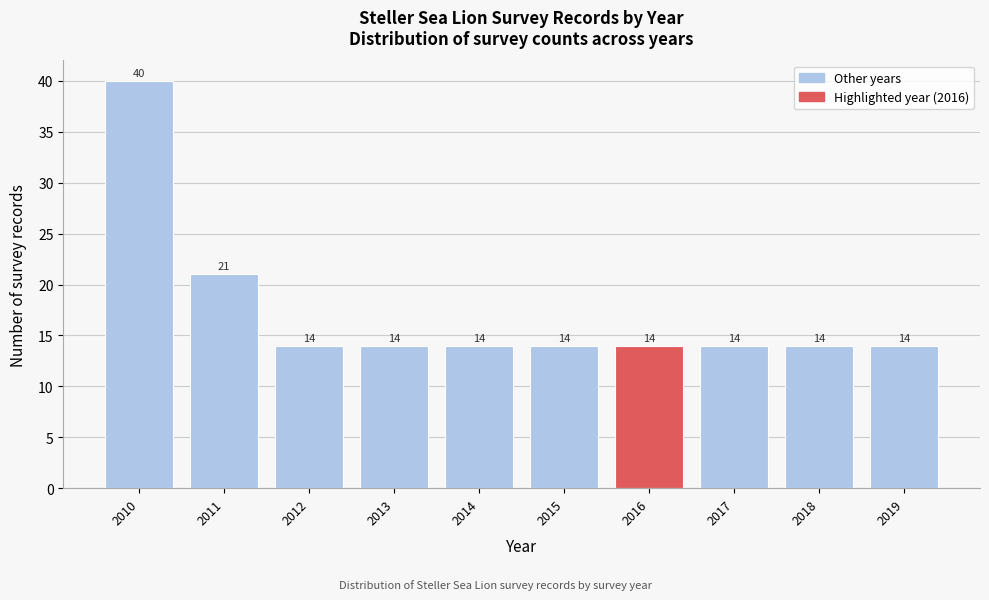

Which range on the x-axis has the tallest bar?

2009.5 to 2010.5